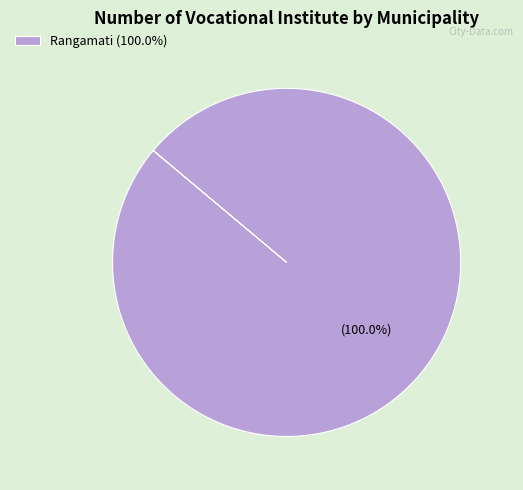

Is there any slice that represents more than half of the pie?

Yes